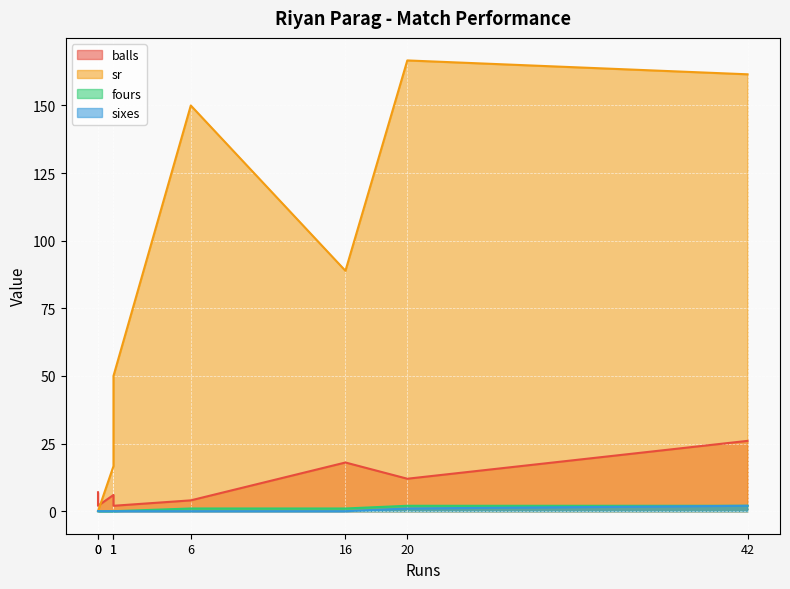

How many values in the sr series exceed 88?

4